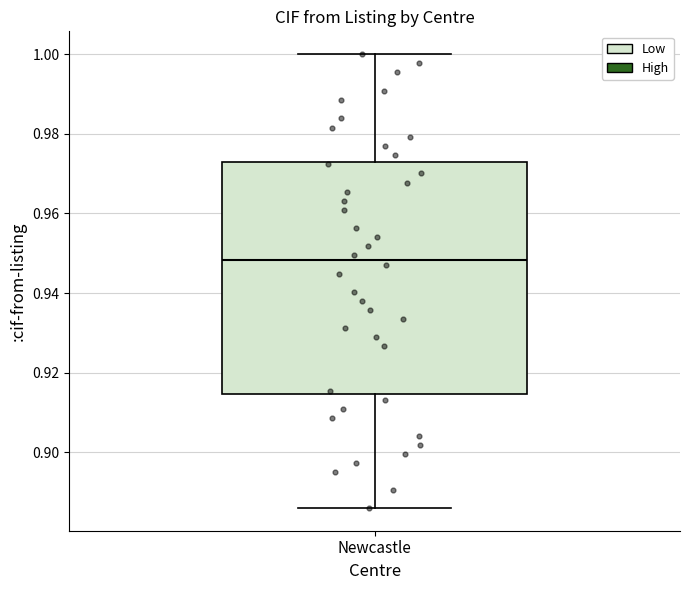

Transcribe this box plot: give where the median line is, the range the box spans, and where the two whiskers end, as read against the y-axis. The values are not printed on the chart, so give them approximately, as read against the axis.

median 0.948, box 0.914 to 0.972, whiskers 0.886 to 1.000